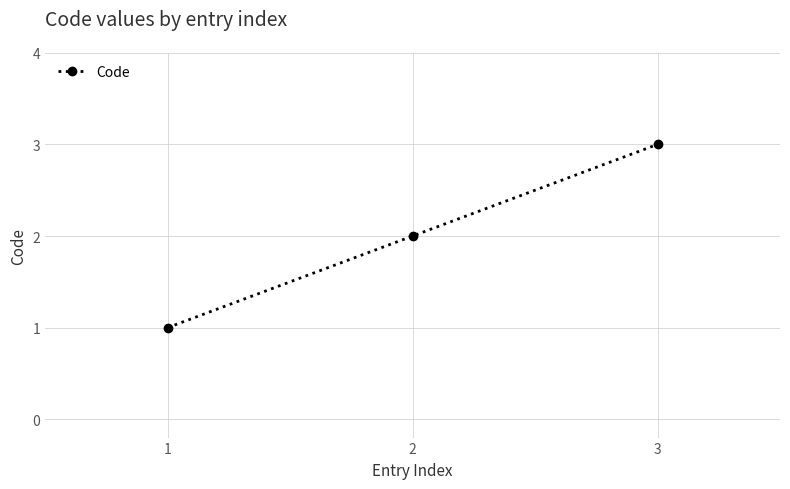

How many data points are less than 2?

1